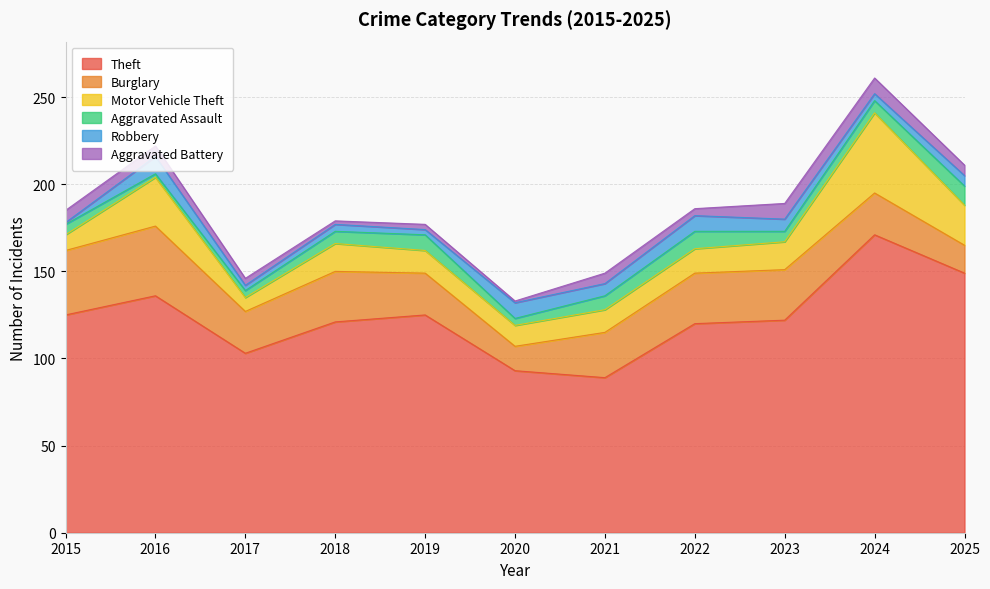

Reading left to right, what are all the values shown in this chart?

Theft: 125	136	103	121	125	93	89	120	122	171	149
Burglary: 37	40	24	29	24	14	26	29	29	24	16
Motor Vehicle Theft: 9	28	8	16	13	12	13	14	16	46	23
Aggravated Assault: 6	2	4	7	9	4	8	10	6	7	11
Robbery: 1	10	3	4	3	9	7	9	7	4	6
Aggravated Battery: 7	6	4	2	3	1	6	4	9	9	6